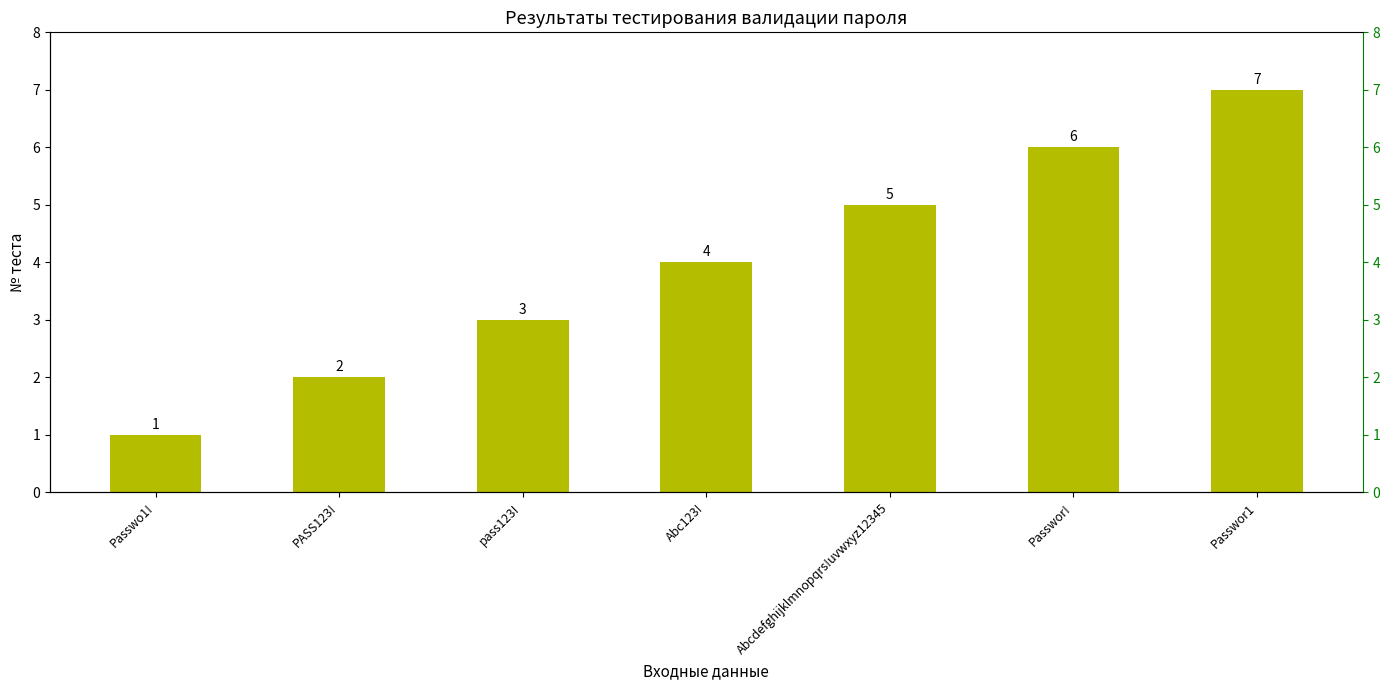

How many data points does each series have?

7